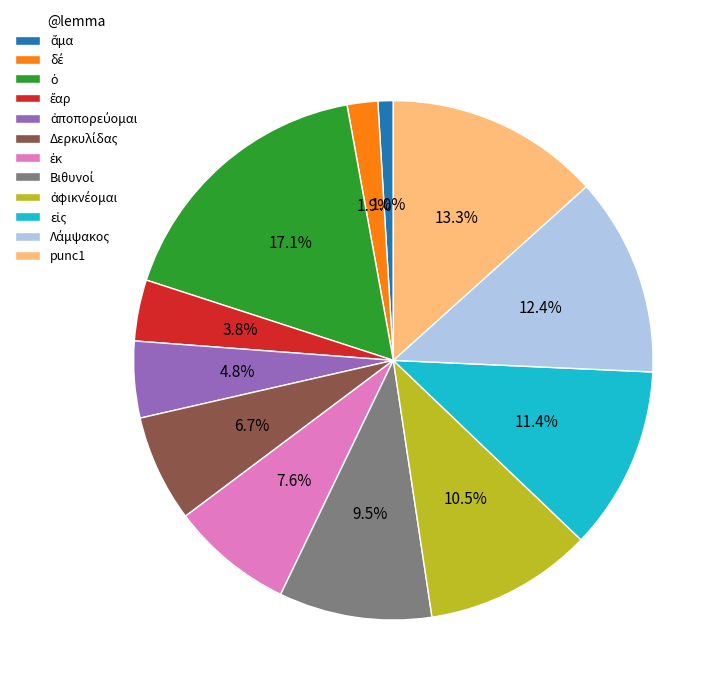

Is there a majority slice in this chart?

No